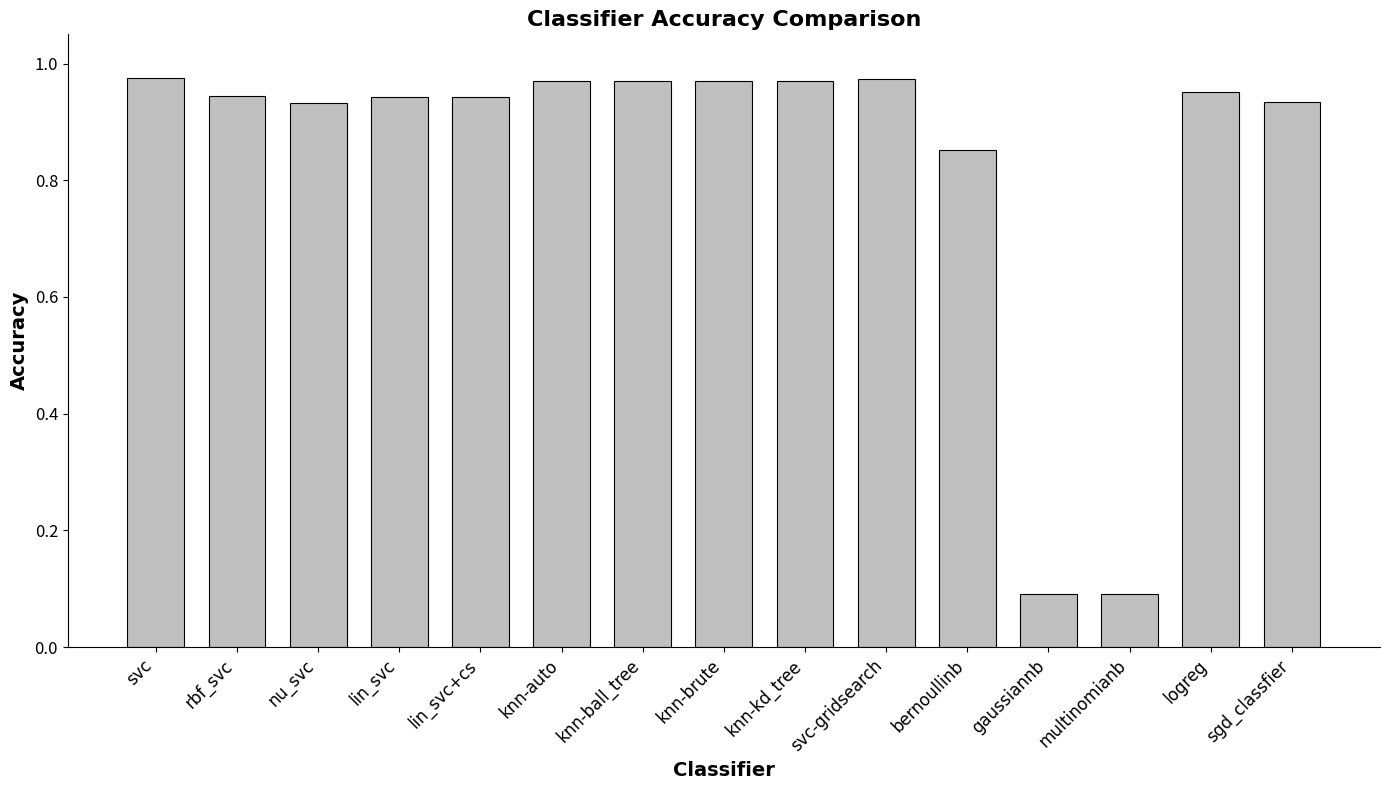

What is the label of the 8th bar from the left?

knn-brute